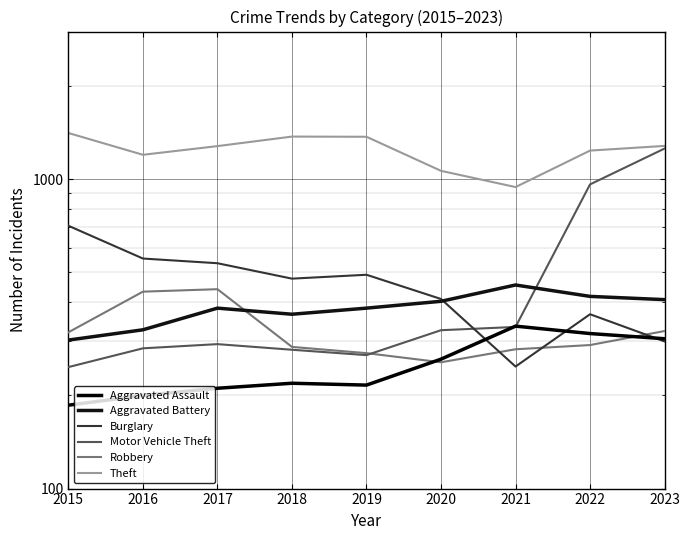

What is the sum of the Aggravated Assault values at 2015 and 2020?

448